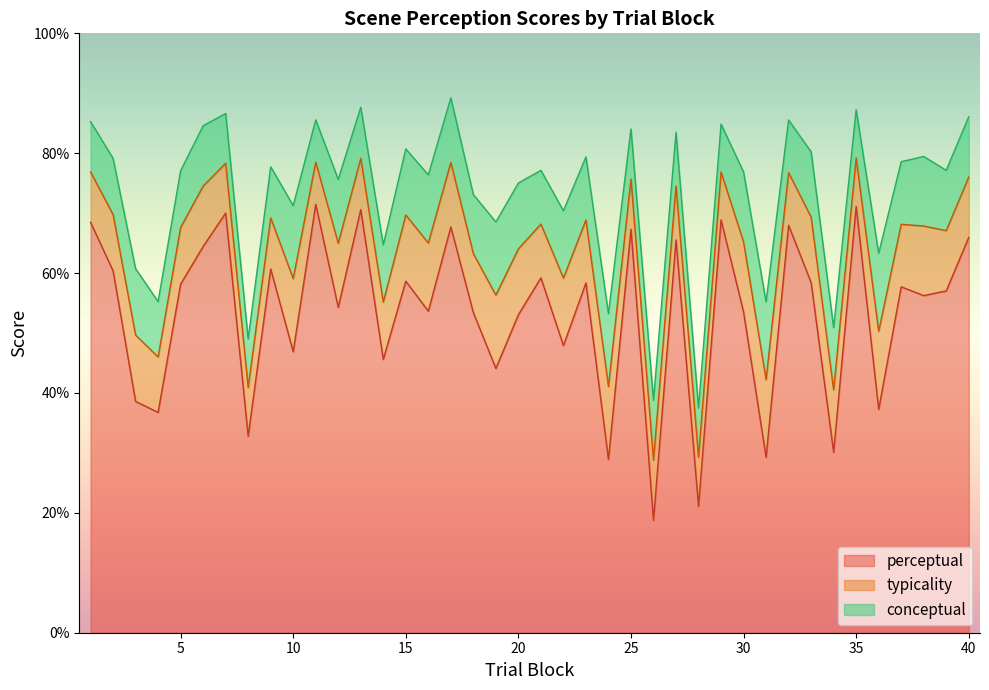

True or false: conceptual has a value of 38.8 at 26.

True